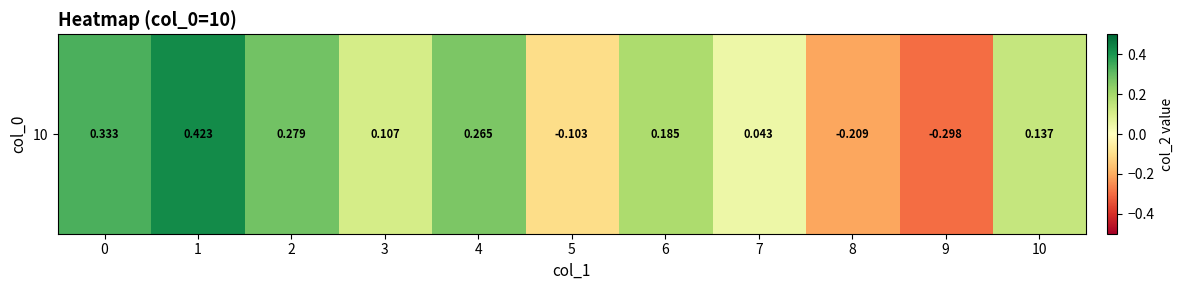

What is the greatest value displayed?

0.4